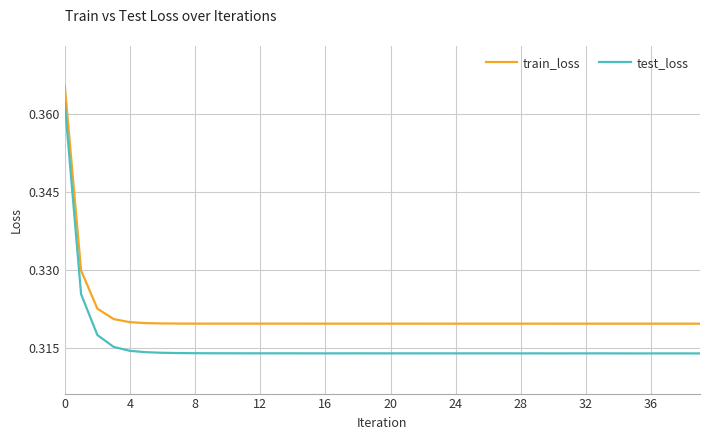

True or false: train_loss and test_loss intersect in this chart.

False